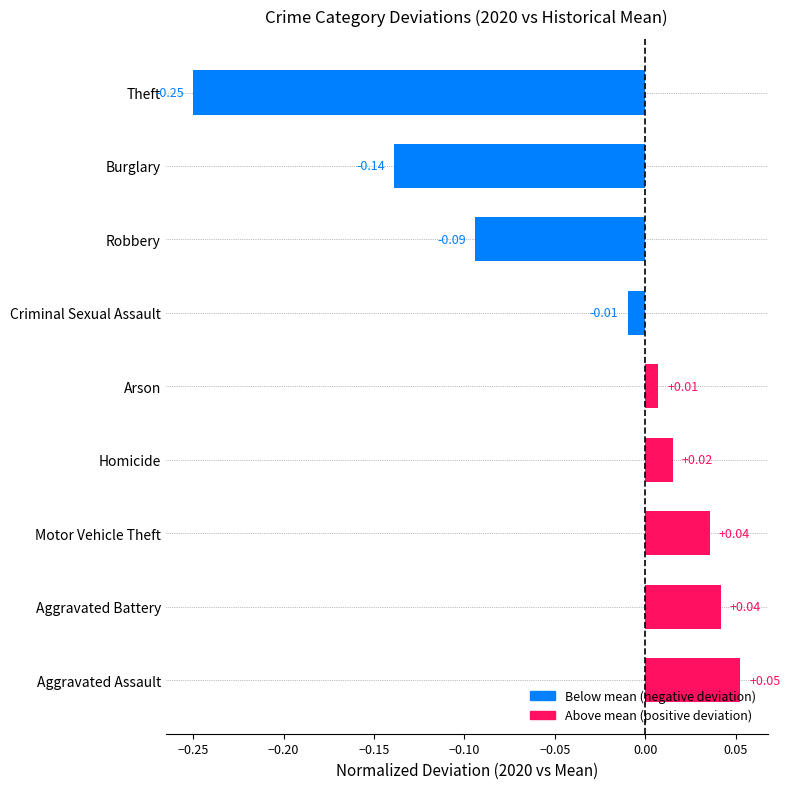

Which label corresponds to the largest value in the chart?

Aggravated Assault